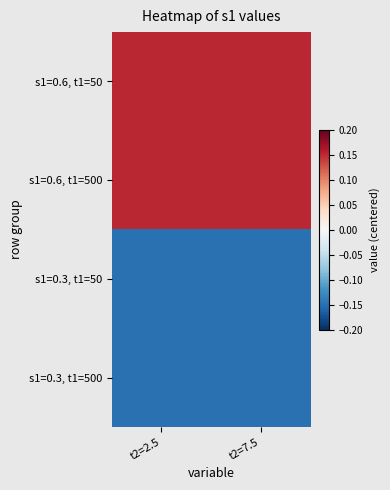

How many categories are shown in the chart?

2